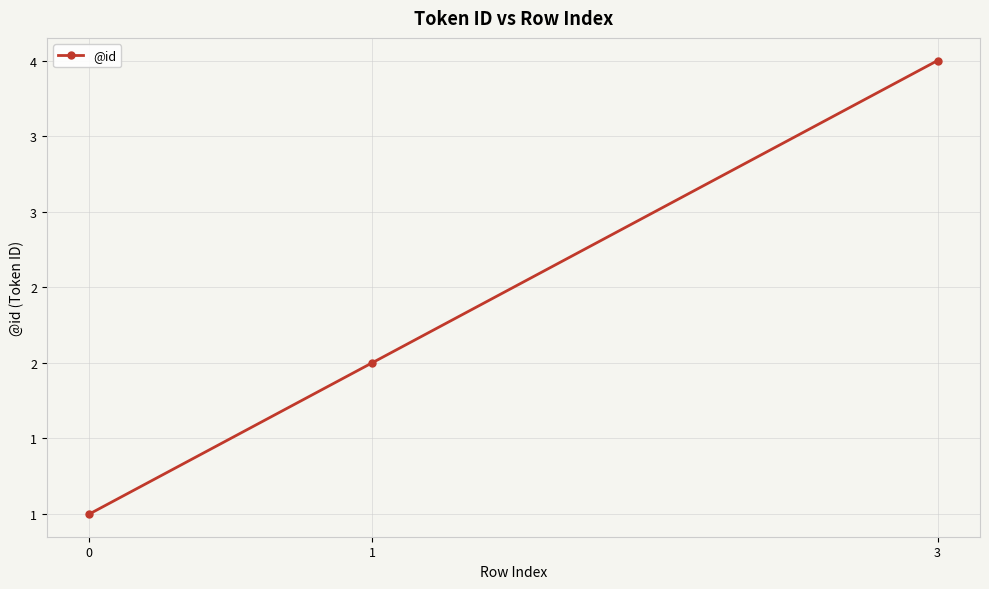

Reading left to right, extract all data points from this chart.

0=1	1=2	3=4